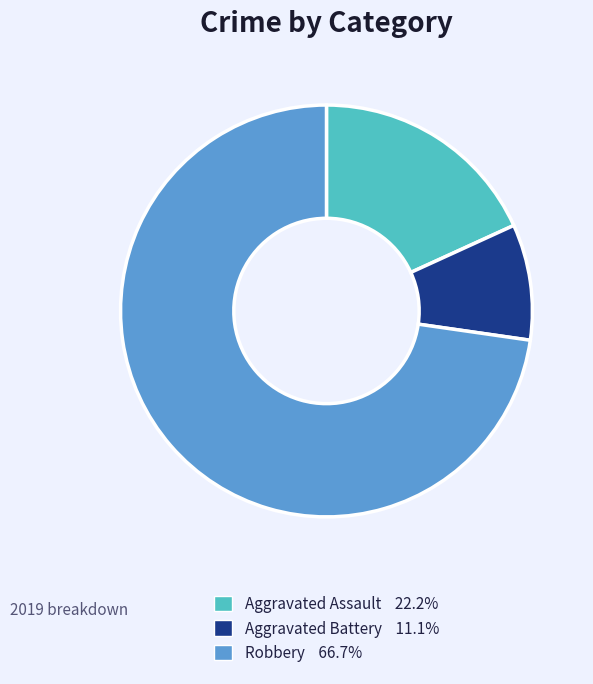

Is there a majority slice in this chart?

Yes